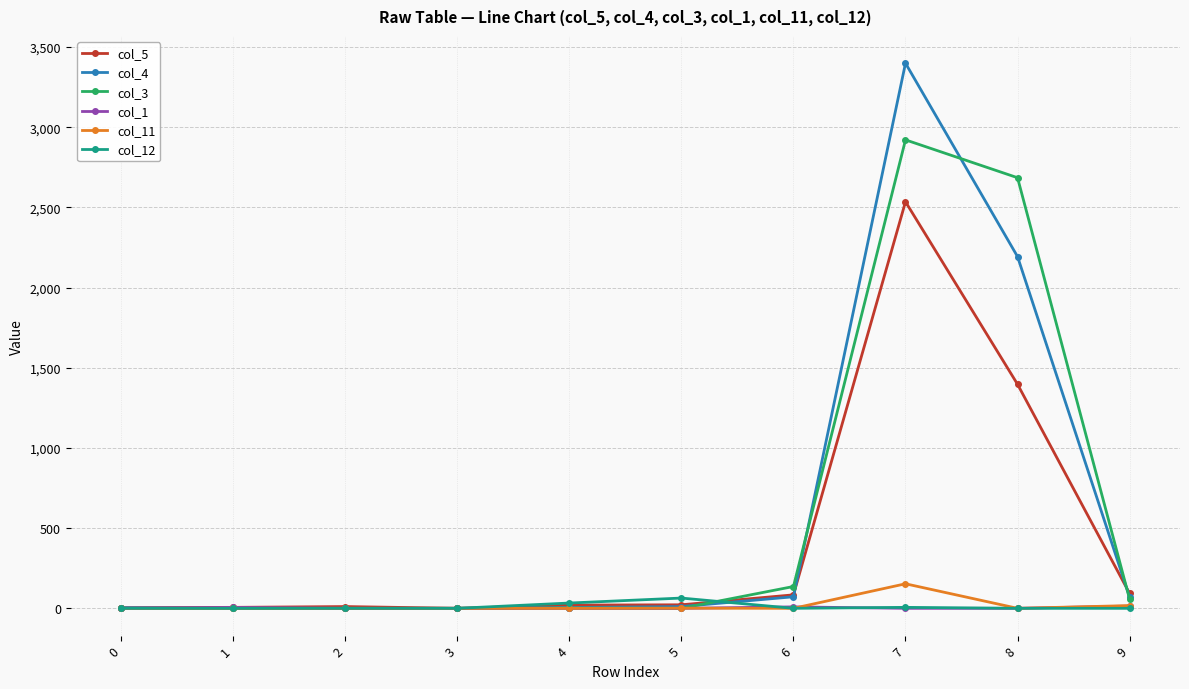

Between 2 and 5, which series saw the biggest shift?

col_12